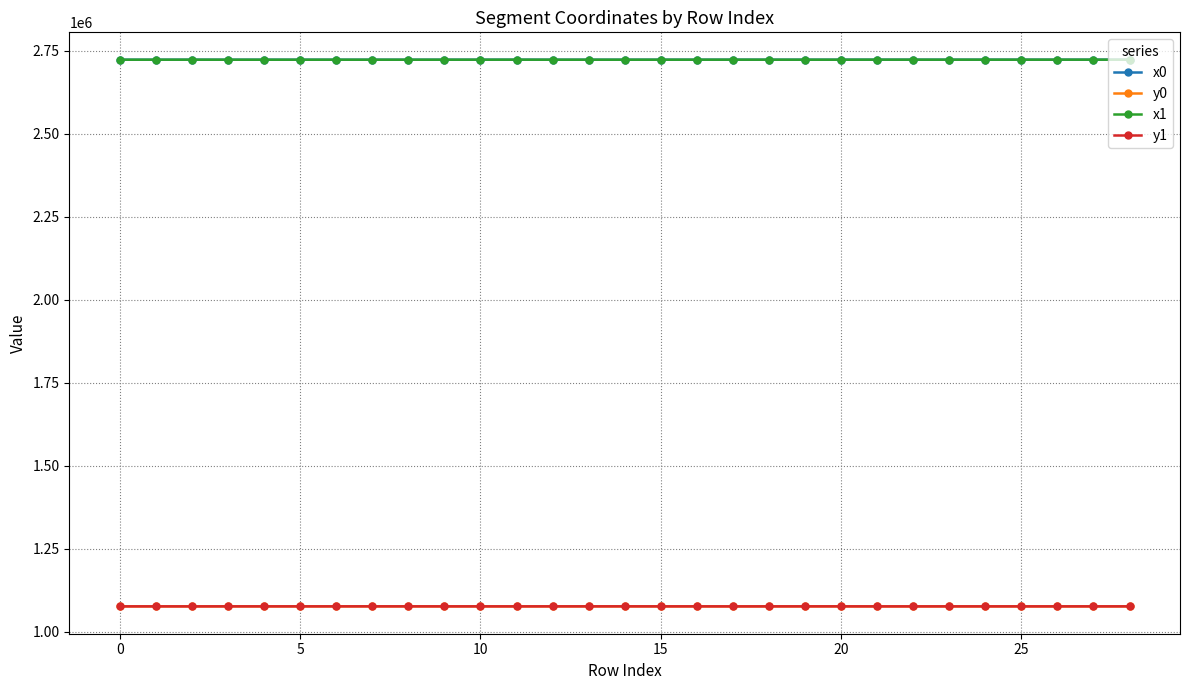

True or false: x1 and y0 cross at least once.

False